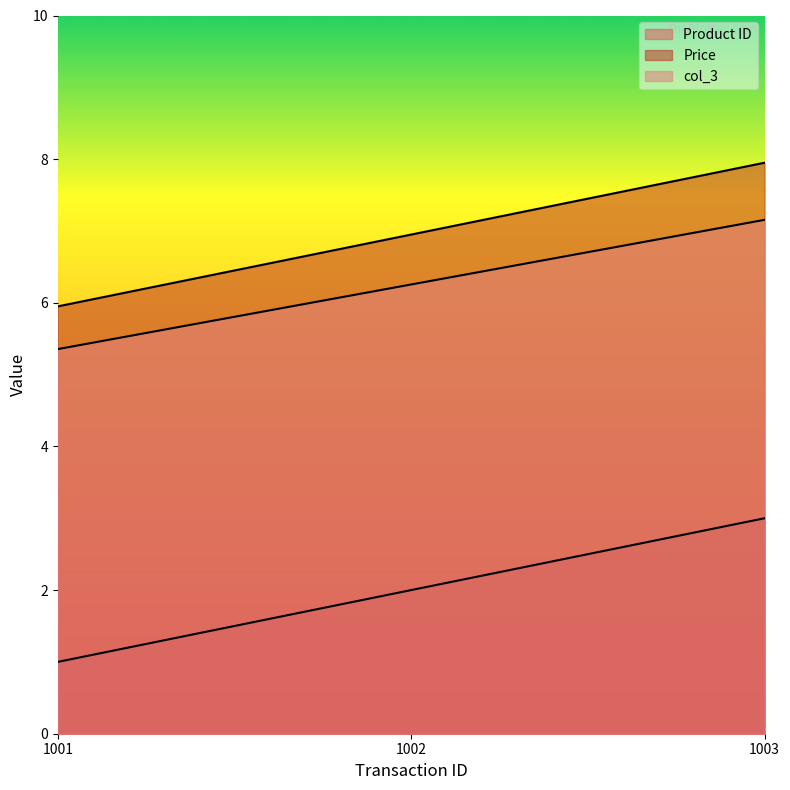

Rank the categories by Price value from lowest to highest.

1001, 1002, 1003